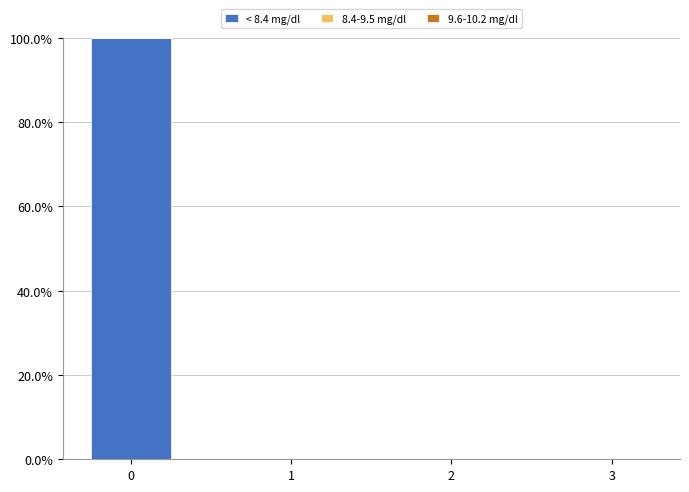

Reading left to right, extract all data points from this chart.

< 8.4 mg/dl: 1	0	0	0
8.4-9.5 mg/dl: 0	0	0	0
9.6-10.2 mg/dl: 0	0	0	0